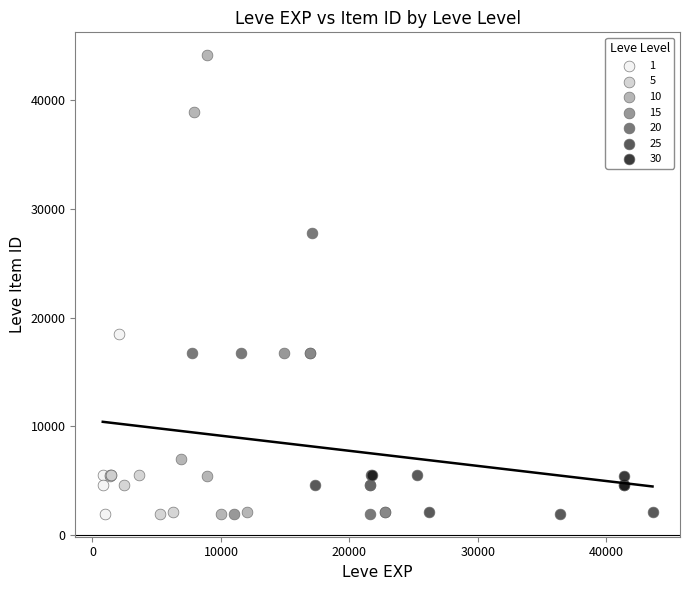

Which series reaches the maximum Y coordinate?

10